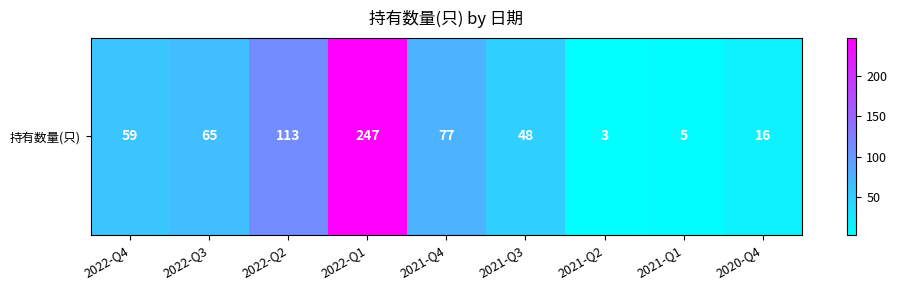

Reading left to right, what are all the values shown in this chart?

2022-Q4=59	2022-Q3=65	2022-Q2=113	2022-Q1=247	2021-Q4=77	2021-Q3=48	2021-Q2=3	2021-Q1=5	2020-Q4=16